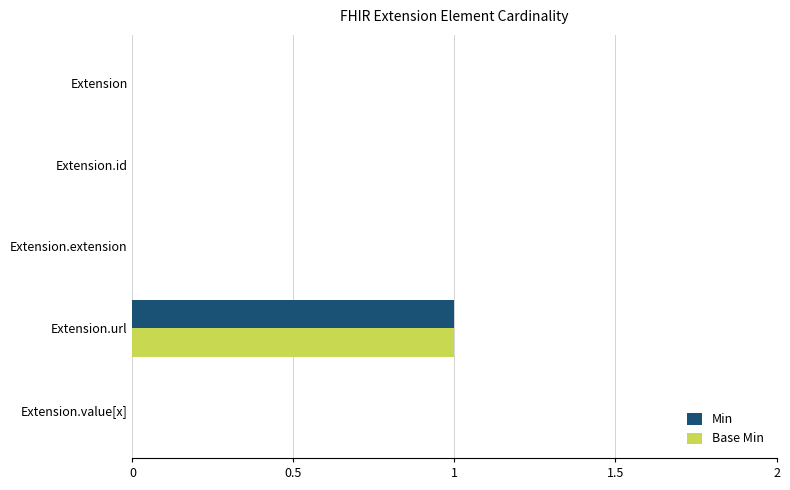

What is the highest value of the Base Min series?

1